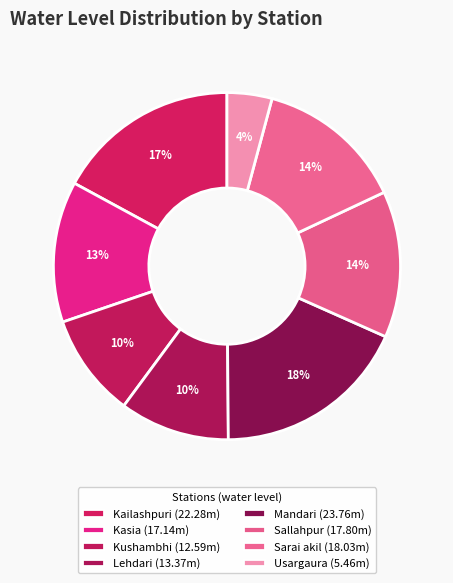

To the nearest percent, what is the difference between the Kasia and Sarai akil slice percentages?

1%